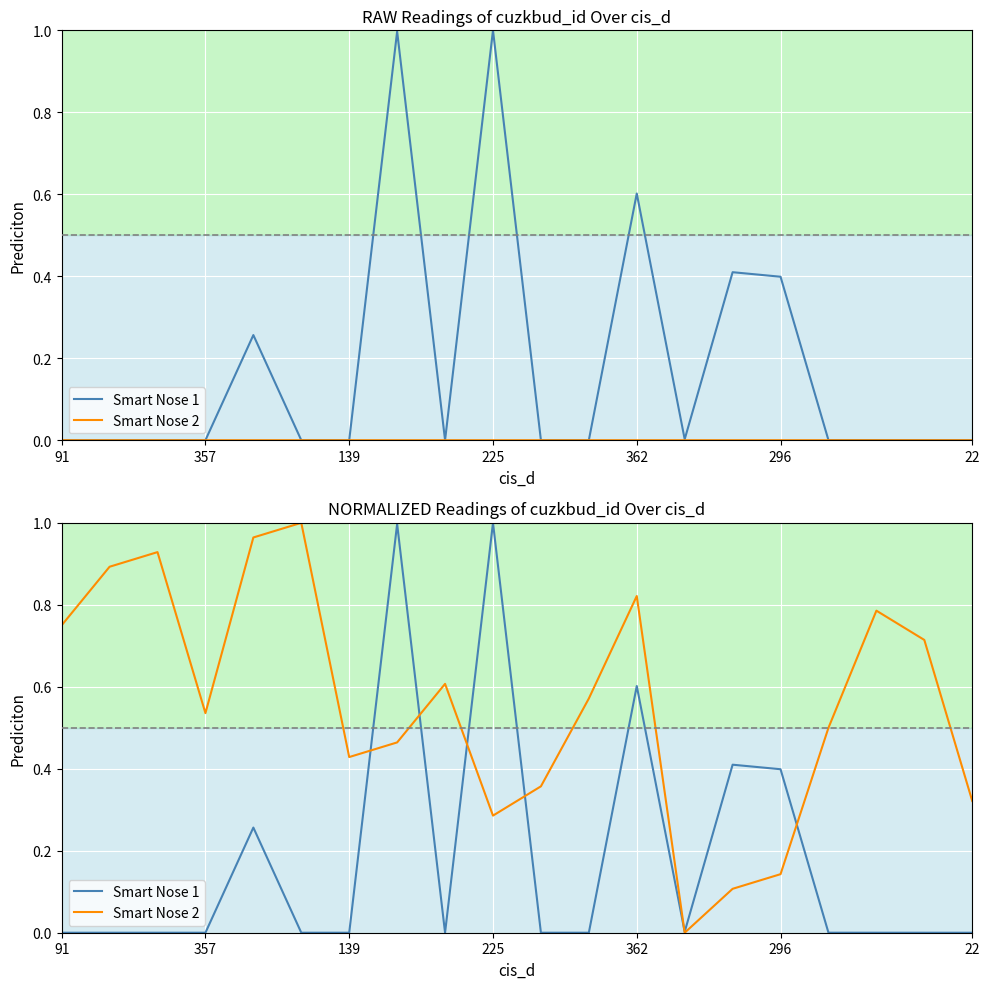

How many values in Smart Nose 2 are above zero?

19